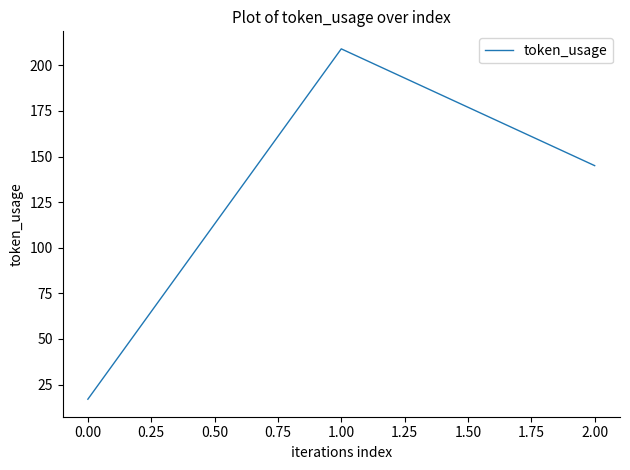

What is the ratio of the value at 1.00 to the value at 2.00?

1.4